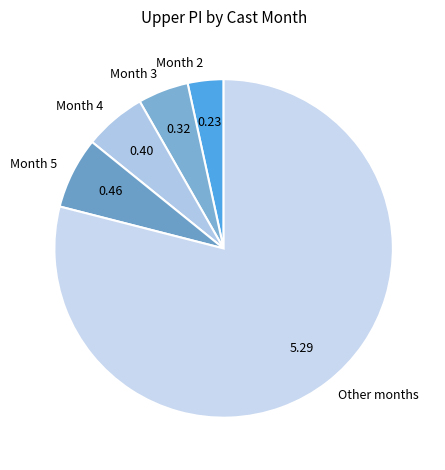

Which category has the biggest portion of the pie?

Other months